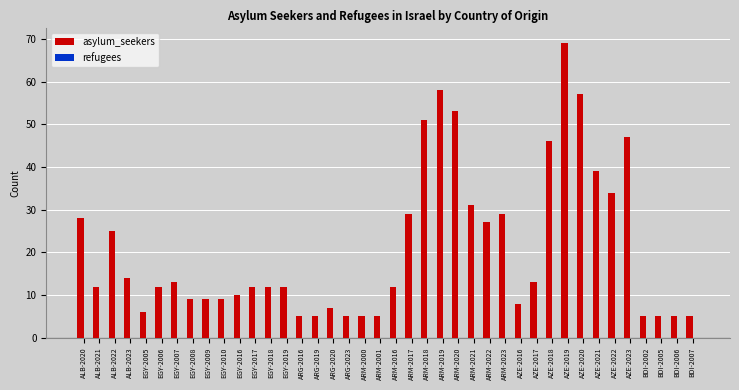

Are the bars horizontal?

No